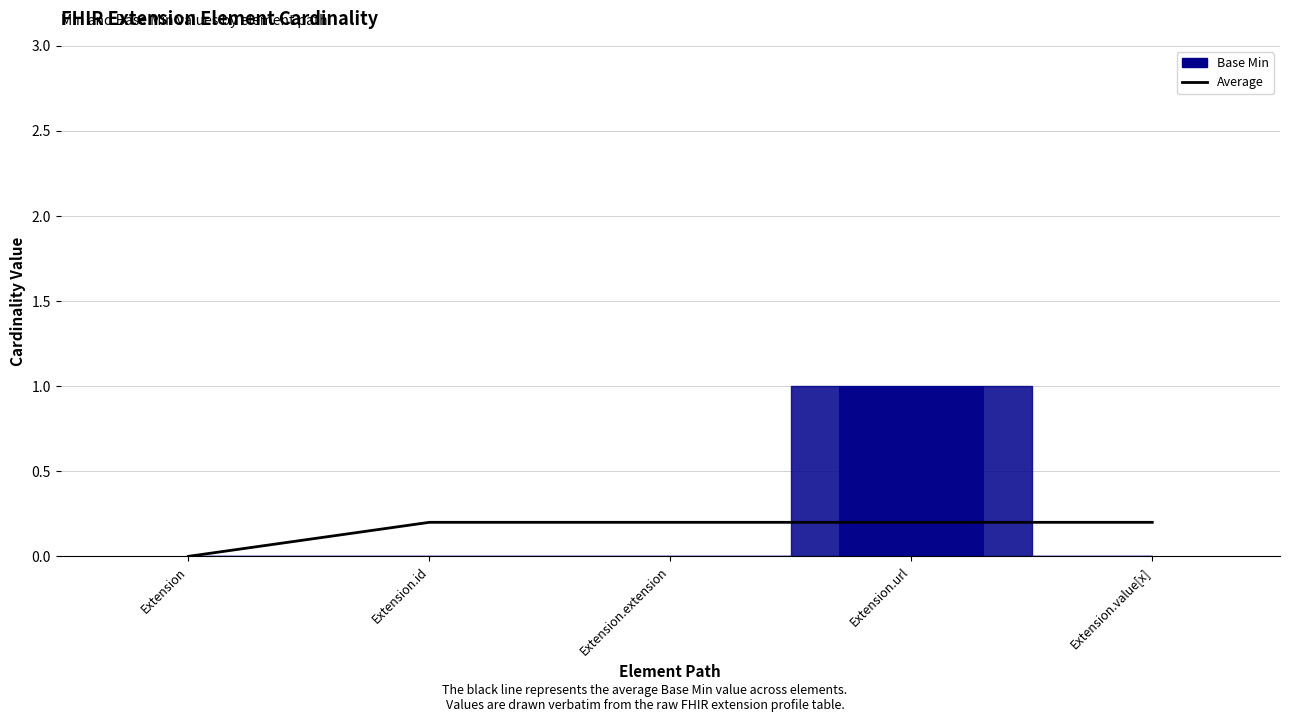

True or false: the data shows 0.2 at Extension.extension.

True